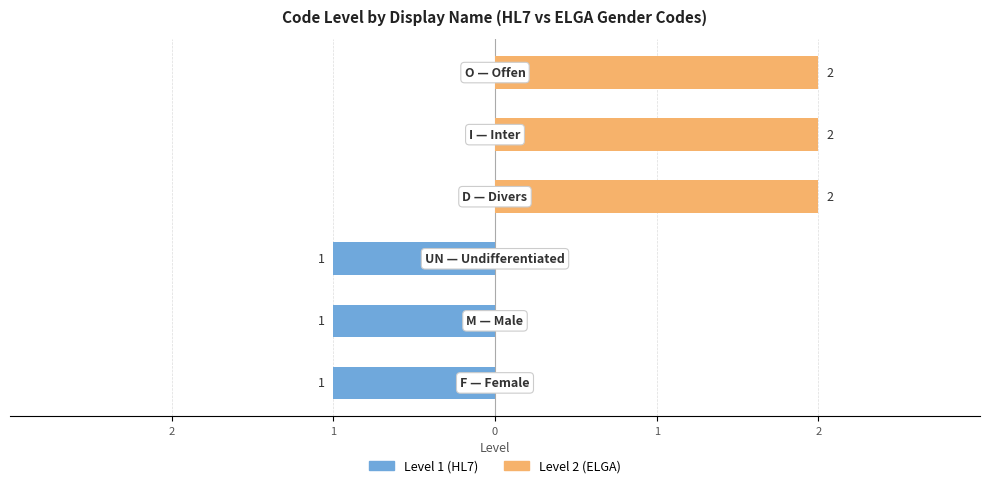

Rank the series by their average value, from highest to lowest.

Level 2 (ELGA), Level 1 (HL7)